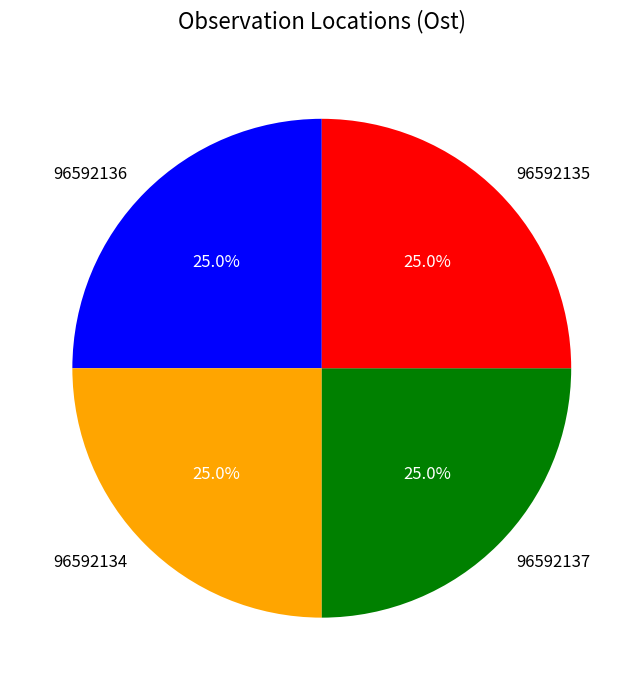

To the nearest percent, what percentage of the pie is 96592135?

25%